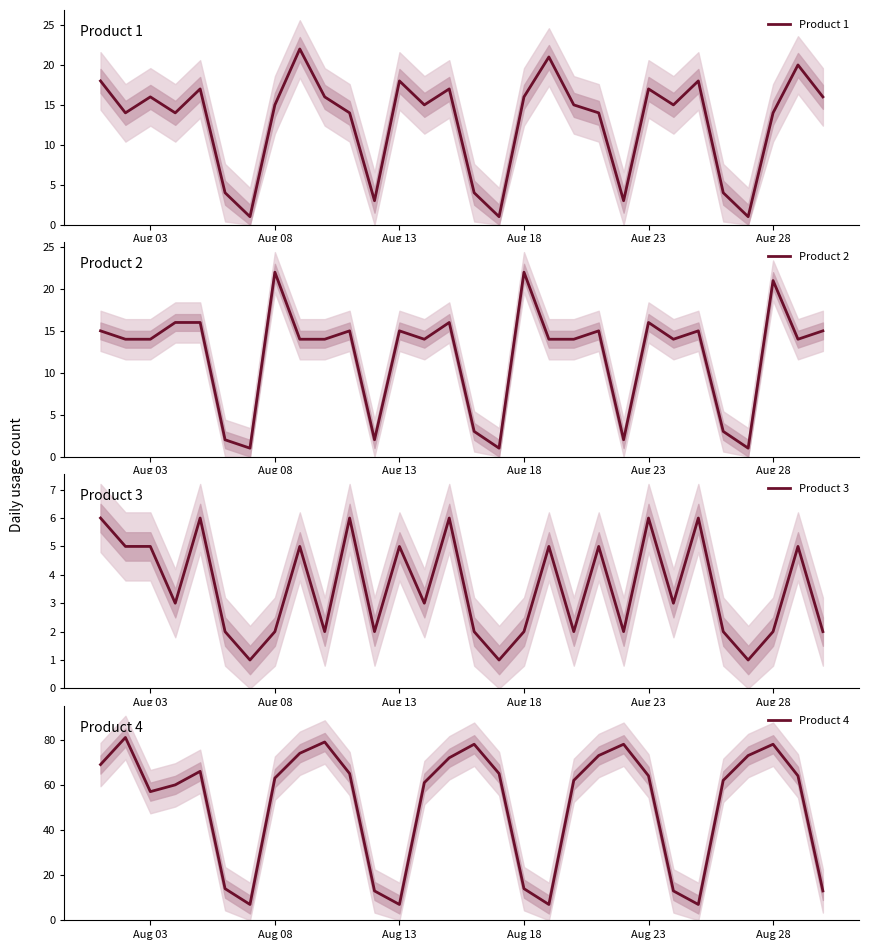

True or false: Product 4 and Product 2 intersect in this chart.

True